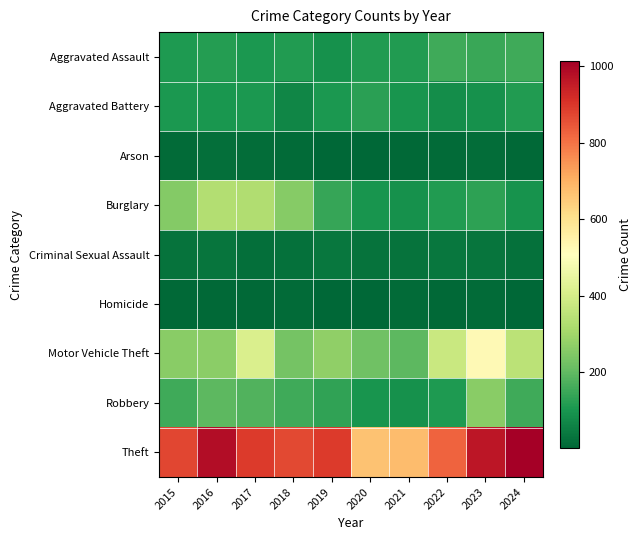

At which category is the sum across all series the highest?

2023